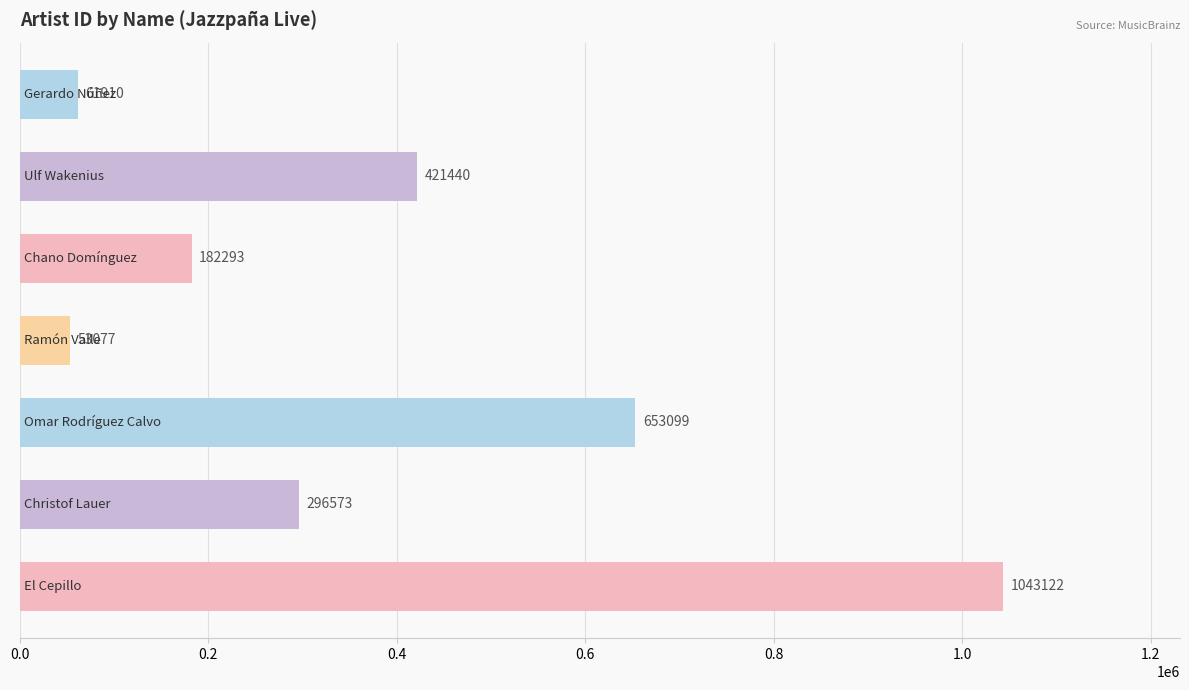

What is the greatest value displayed?

1043122